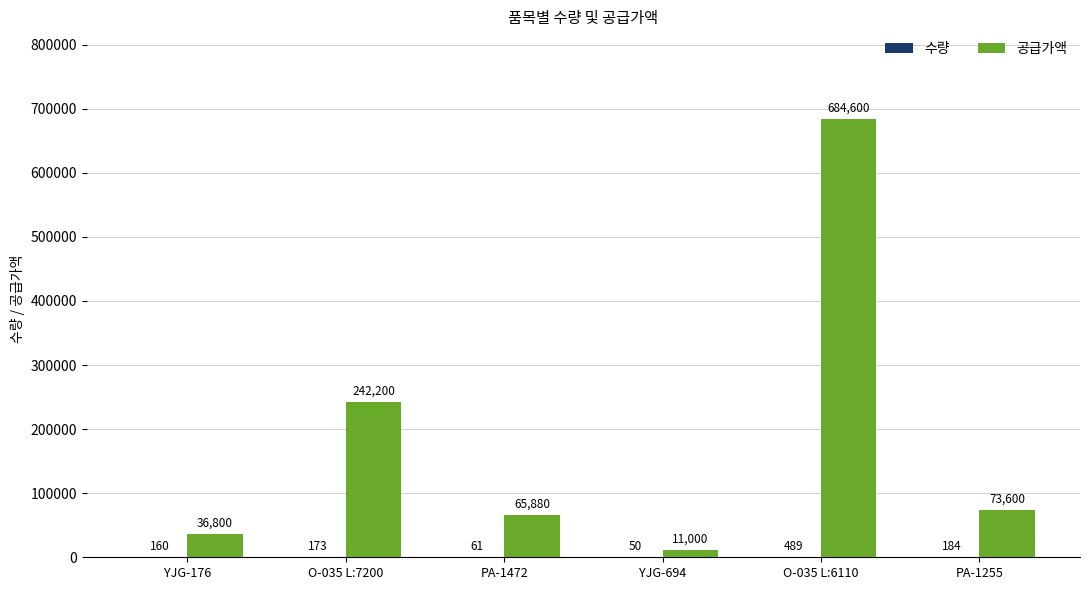

Where is 공급가액 nearest to the value 347800?

O-035 L:7200